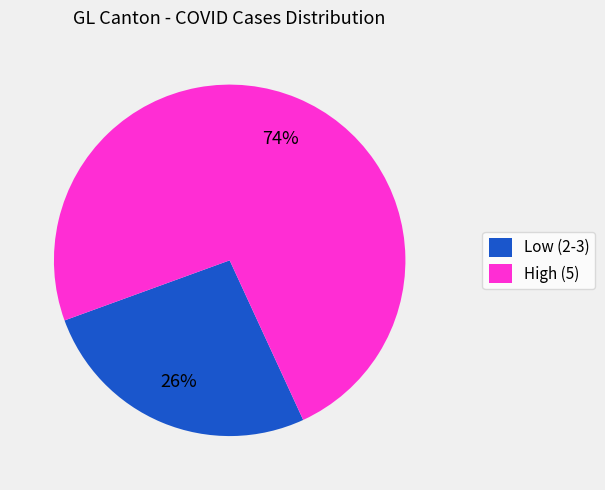

Is High (5) the majority of the pie?

Yes